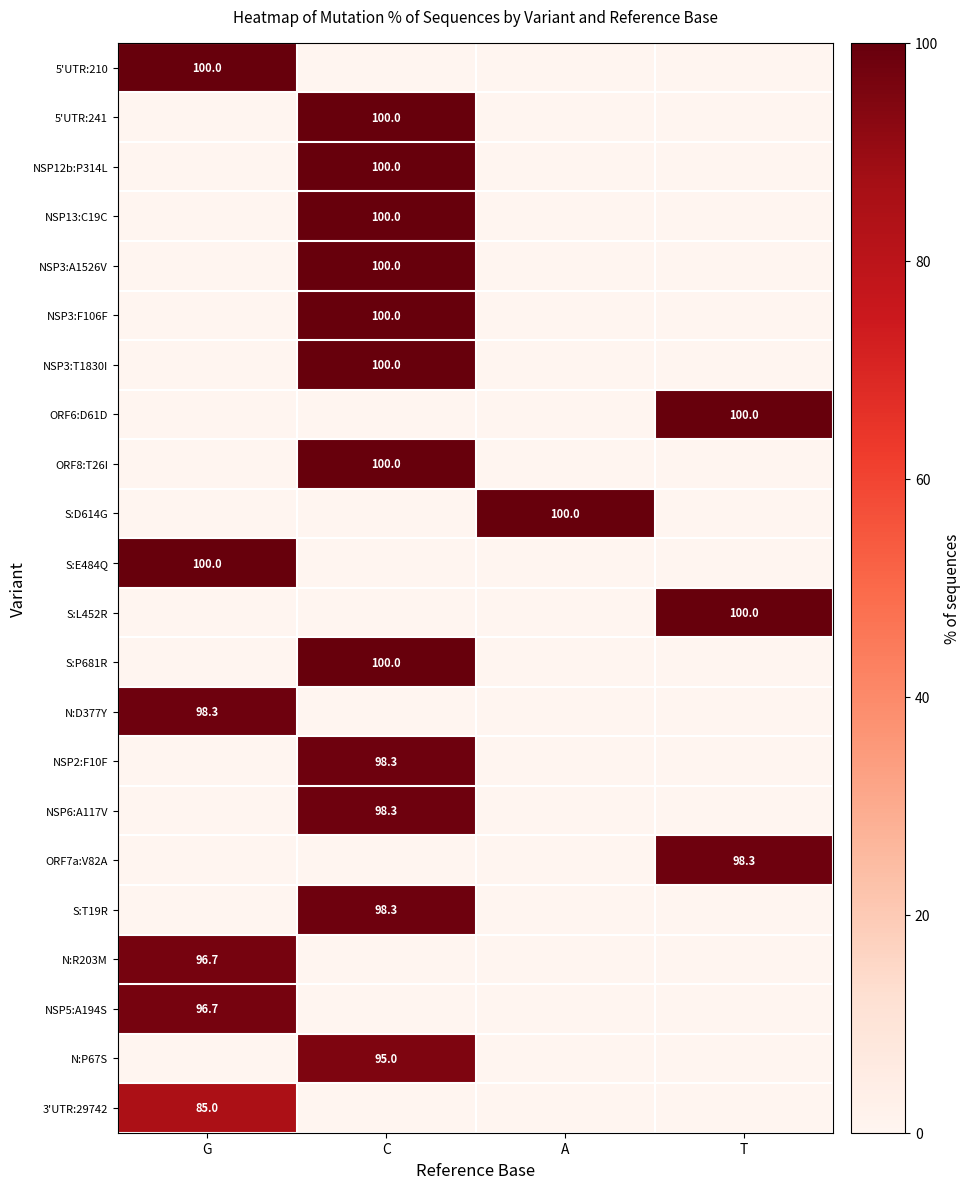

The value of N:D377Y at G is 36.6. True or false?

False